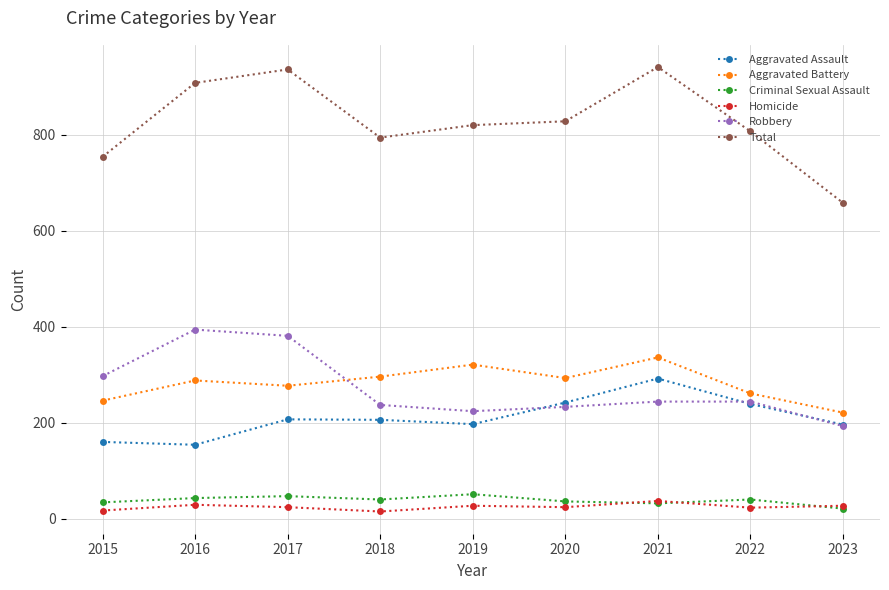

What is the value of the Robbery point at the 6th from the left?

233